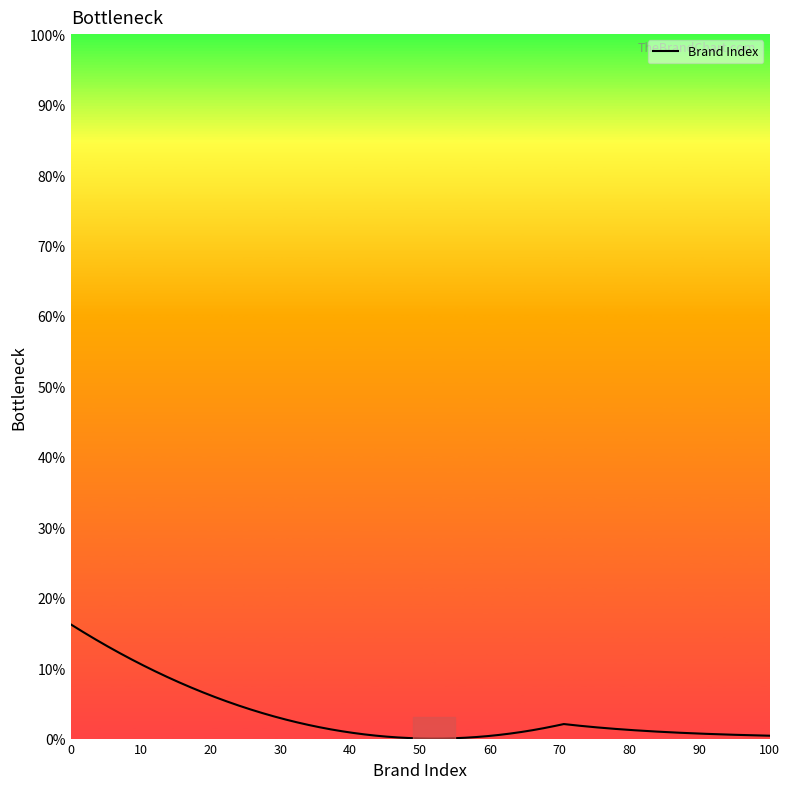

What is the maximum value shown in the chart?

16.2